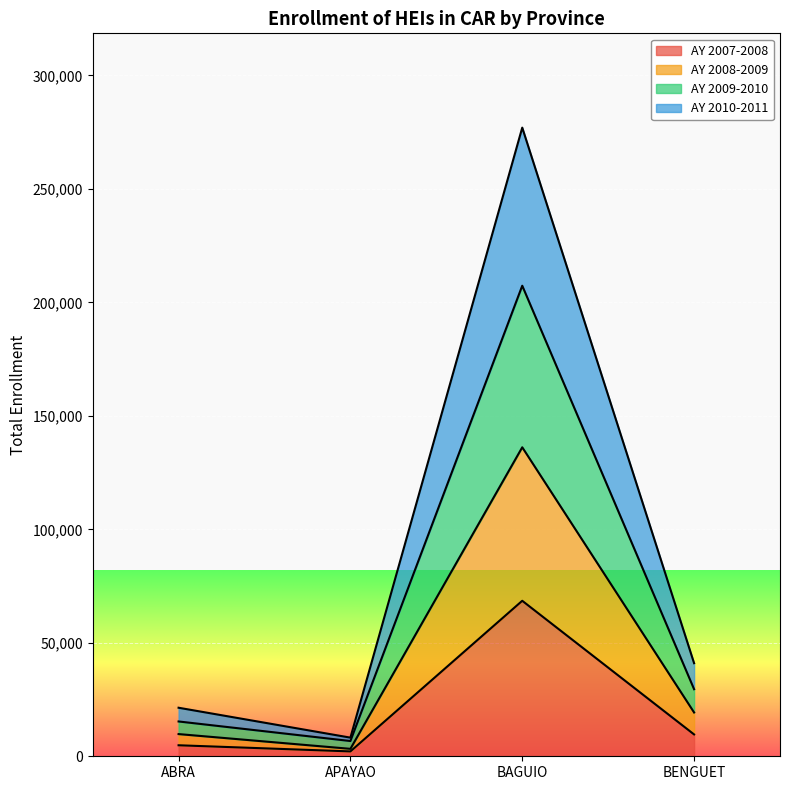

How many interior local valleys does the AY 2008-2009 series have?

1